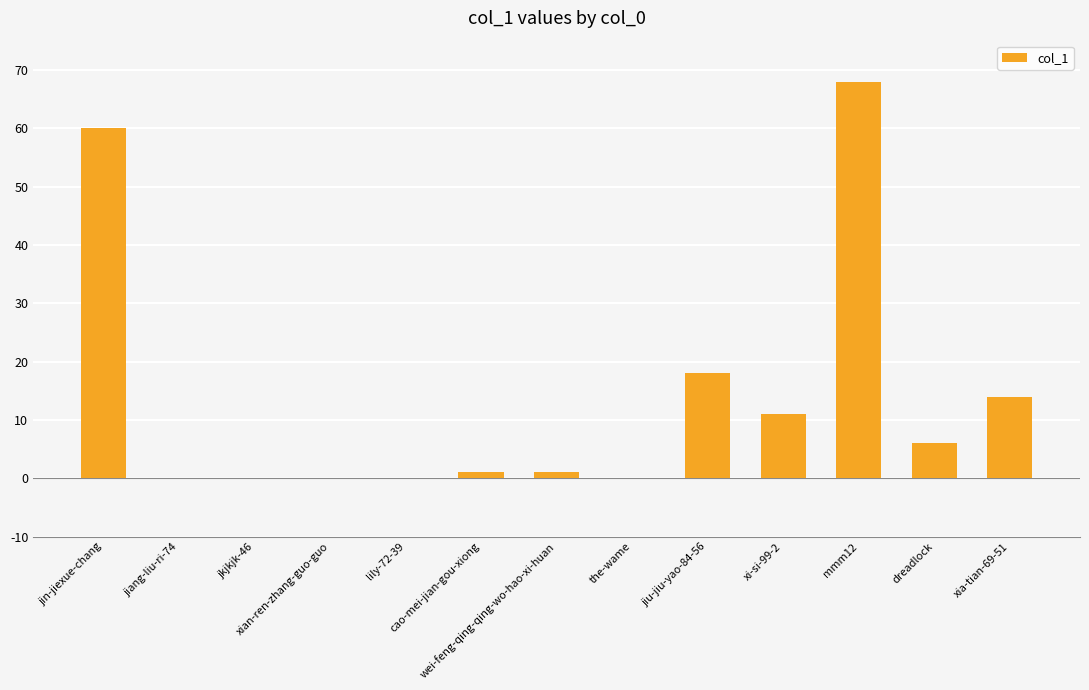

Which has a higher value, jiang-liu-ri-74 or cao-mei-jian-gou-xiong?

cao-mei-jian-gou-xiong